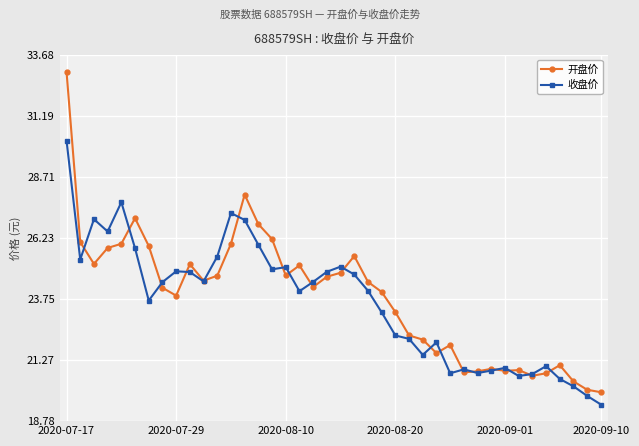

What is the smallest value displayed?

19.5